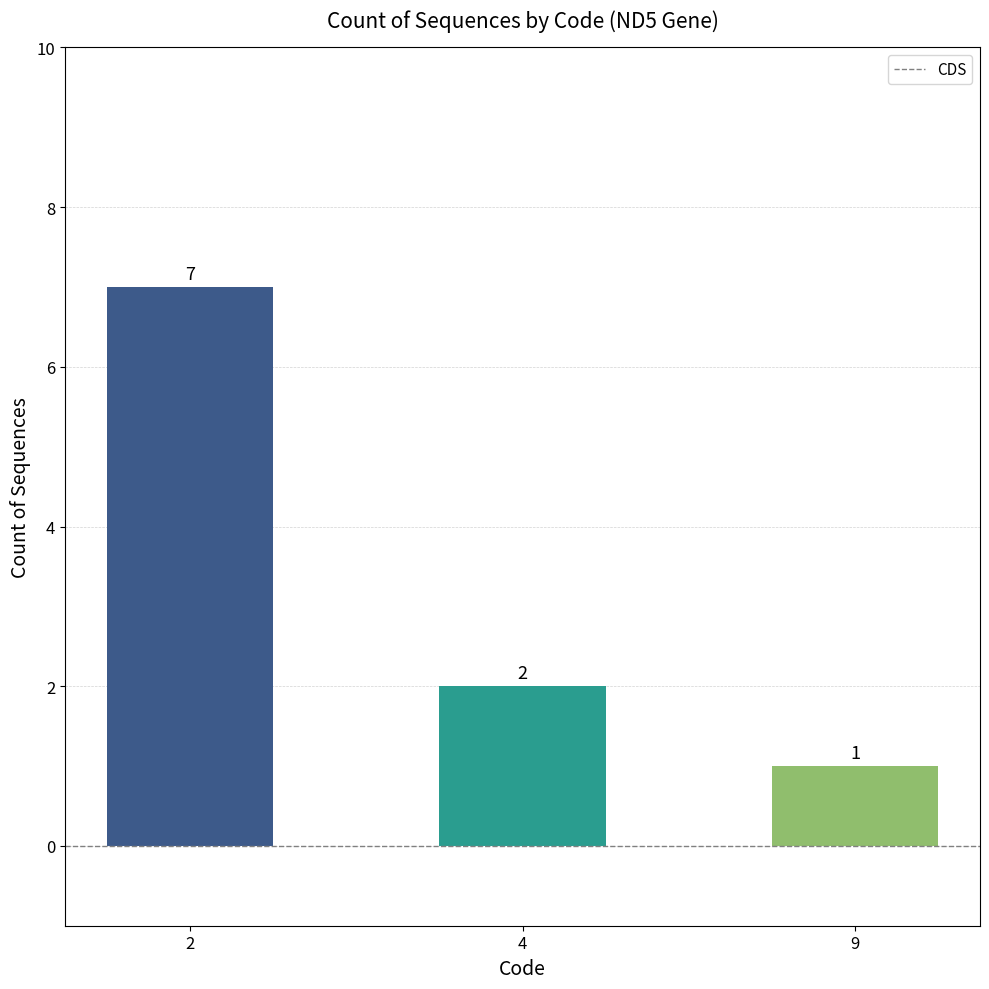

Is it true that the value at 4 is 1?

False